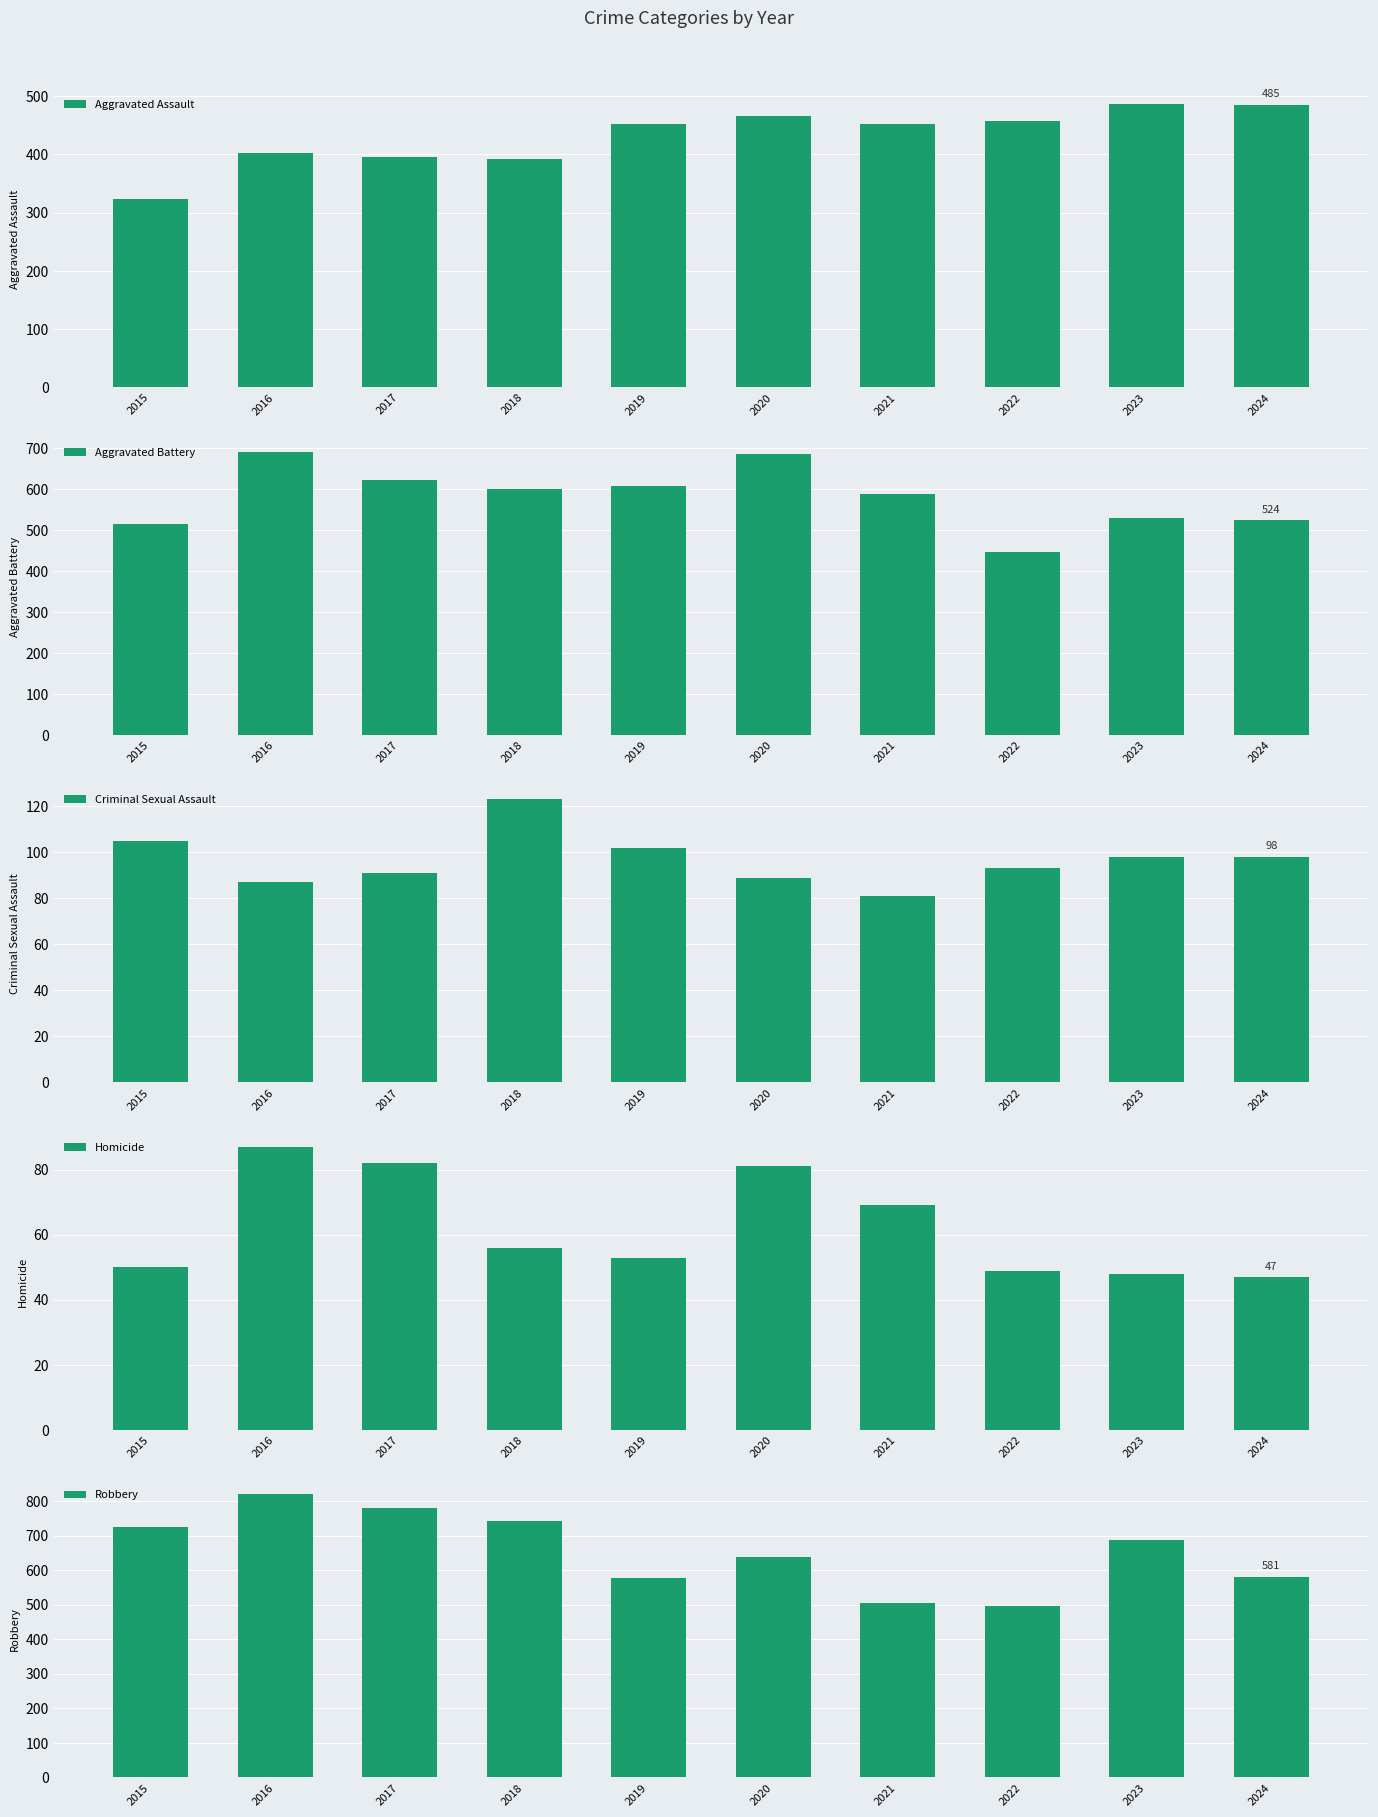

What is the sum of the Criminal Sexual Assault values at 2021 and 2017?

172